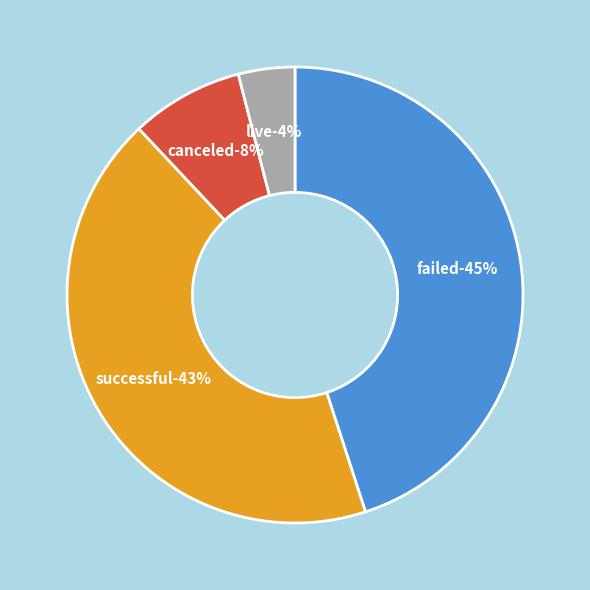

What percentage is the failed slice, to the nearest percent?

45%